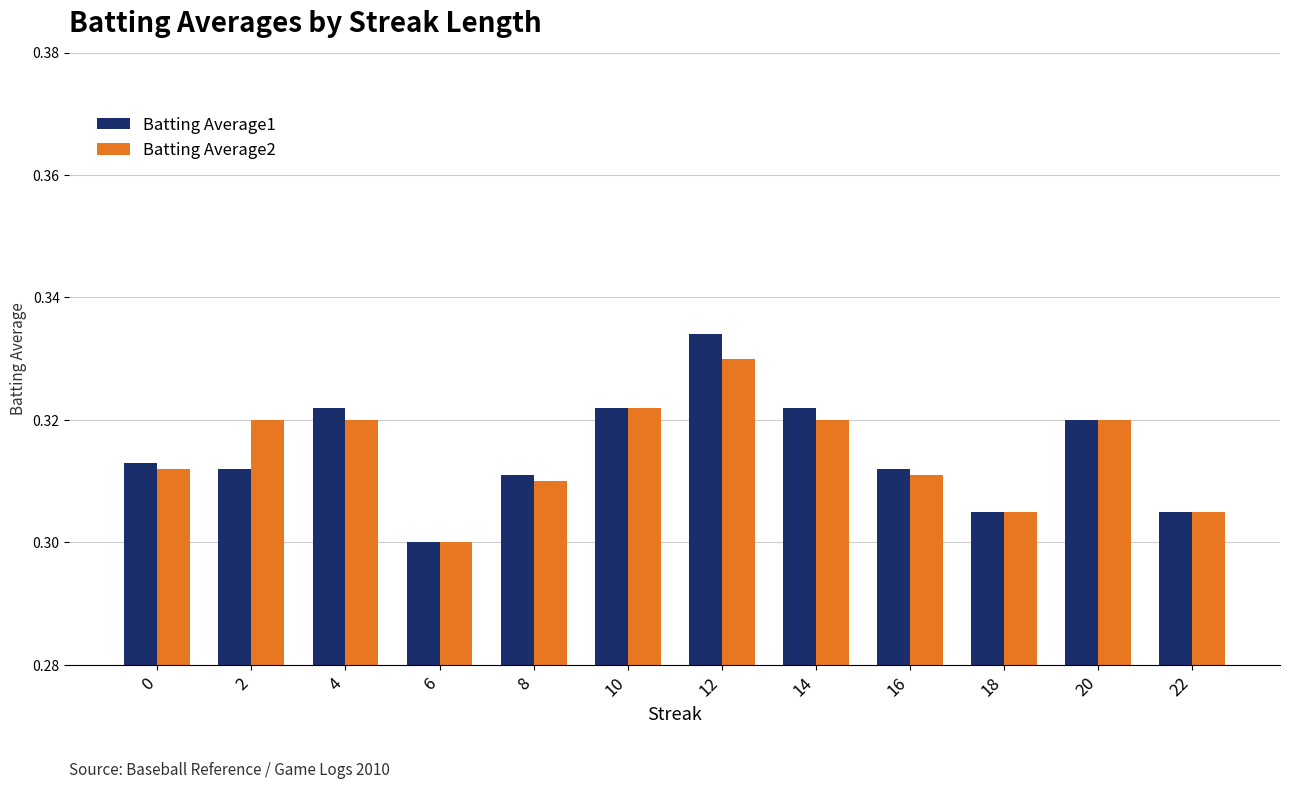

Where is Batting Average2 nearest to the value 0?

6